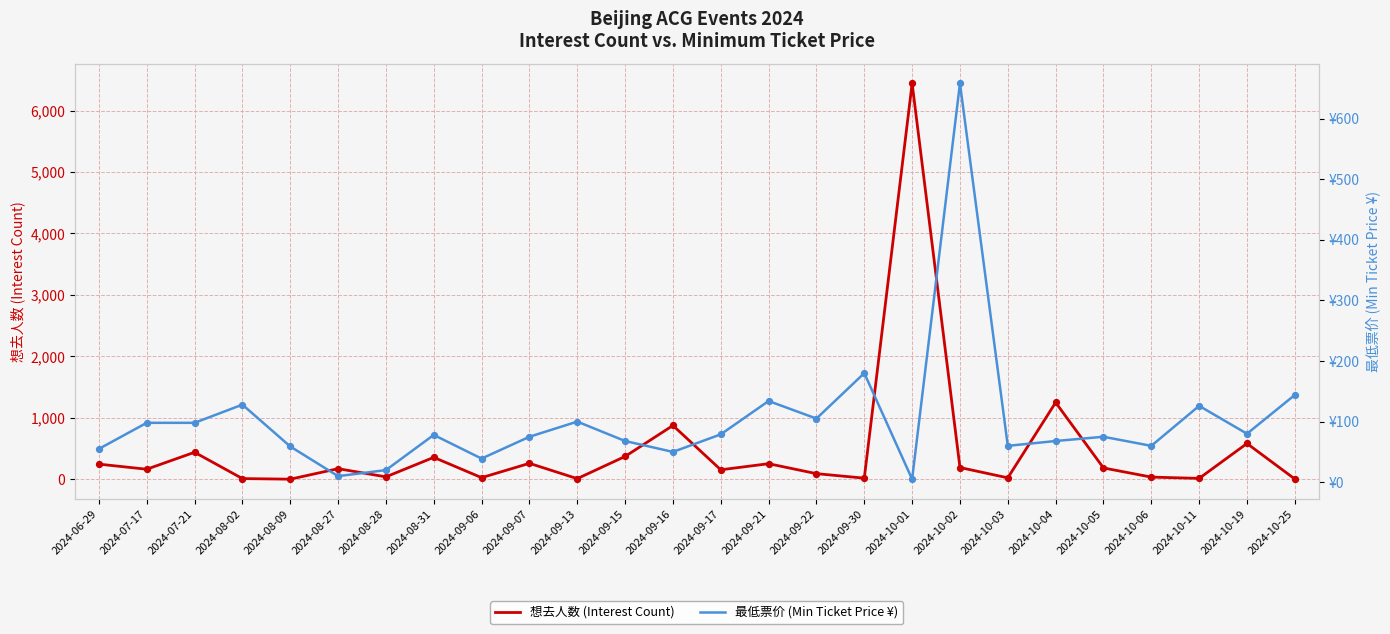

What are all the series names shown in the legend?

想去人数 (Interest Count), 最低票价 (Min Ticket Price ¥)